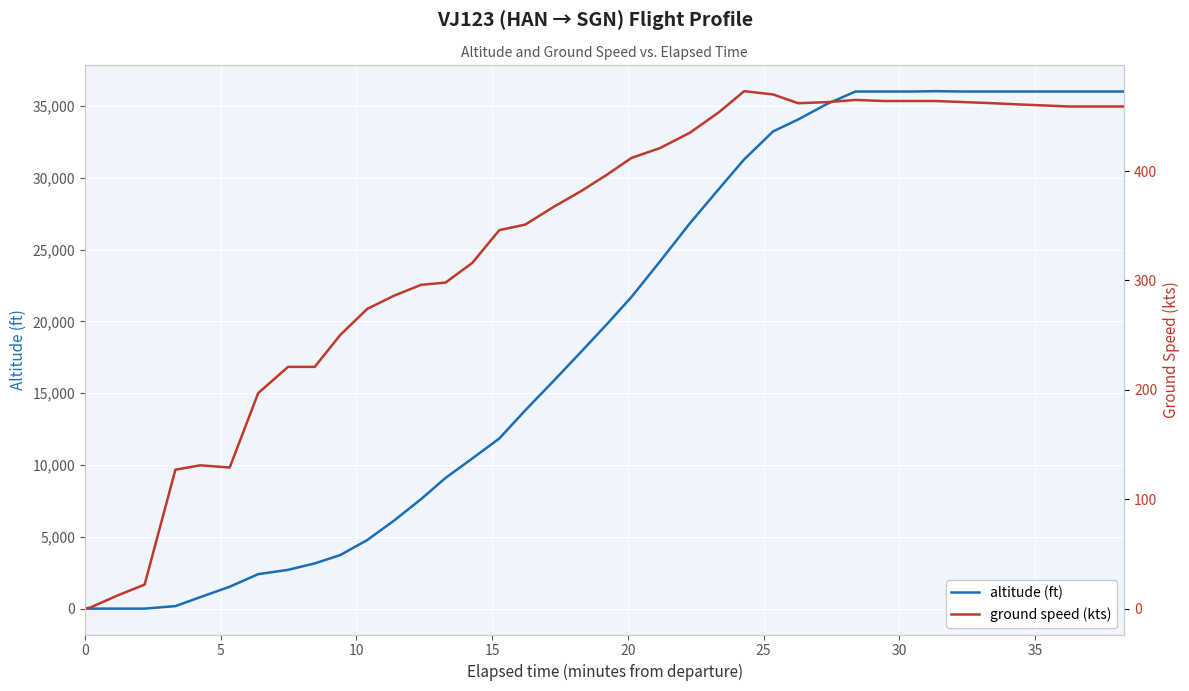

What is the difference between the maximum and minimum values in the altitude (ft) series?

36025